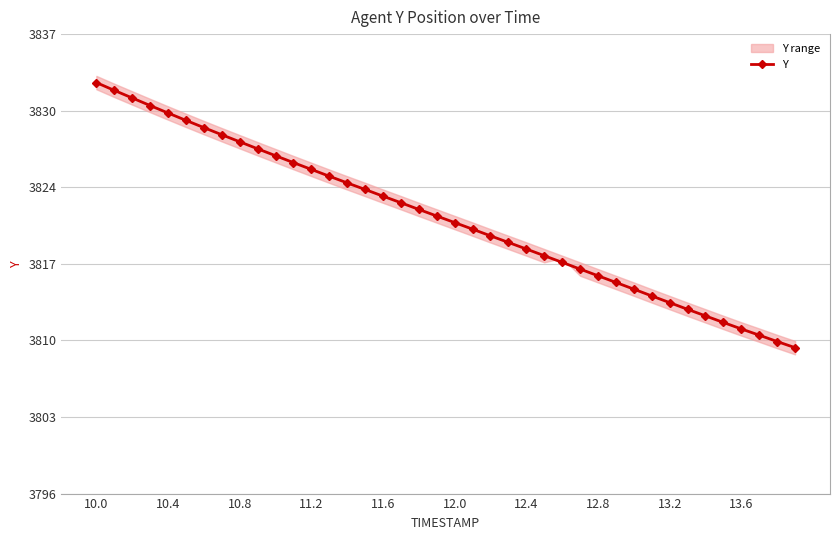

What is the difference between the values at 24 and 10?

8.4